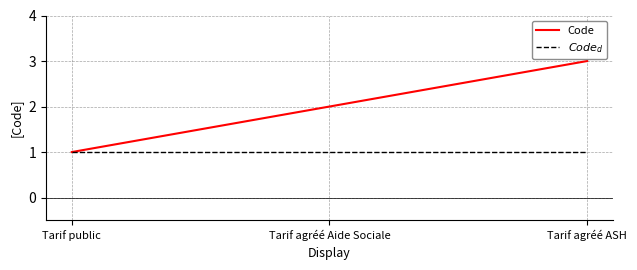

What are all the series names shown in the legend?

Code, $Code_d$